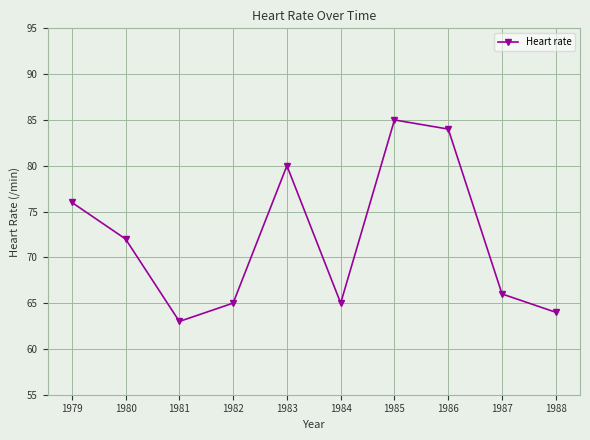

Is it true that the value at 1980 is 32?

False